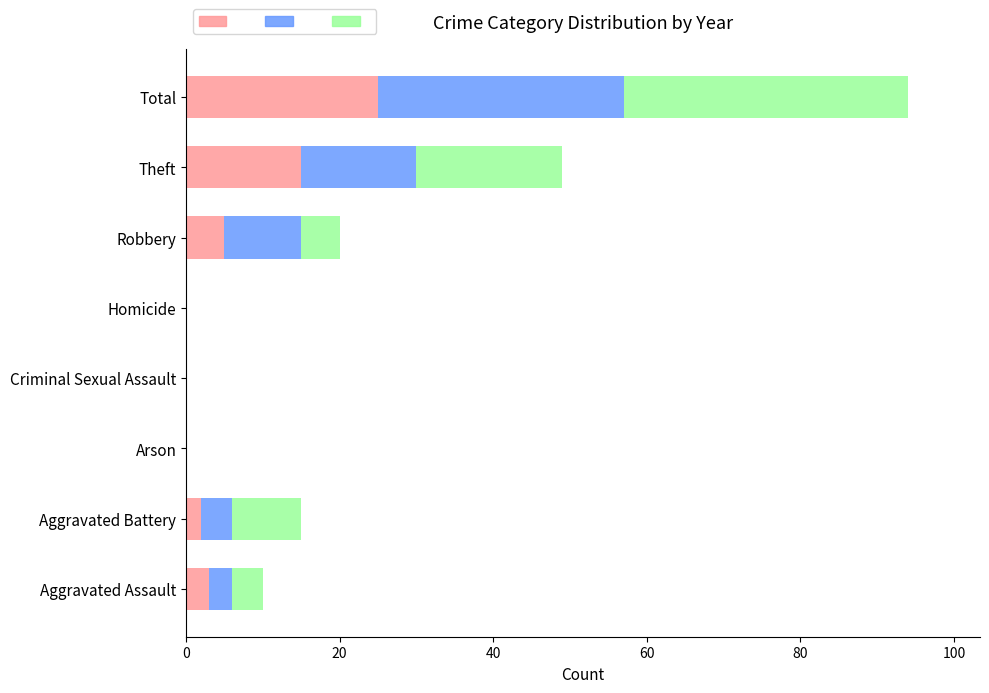

At which category is the sum across all series the highest?

Total